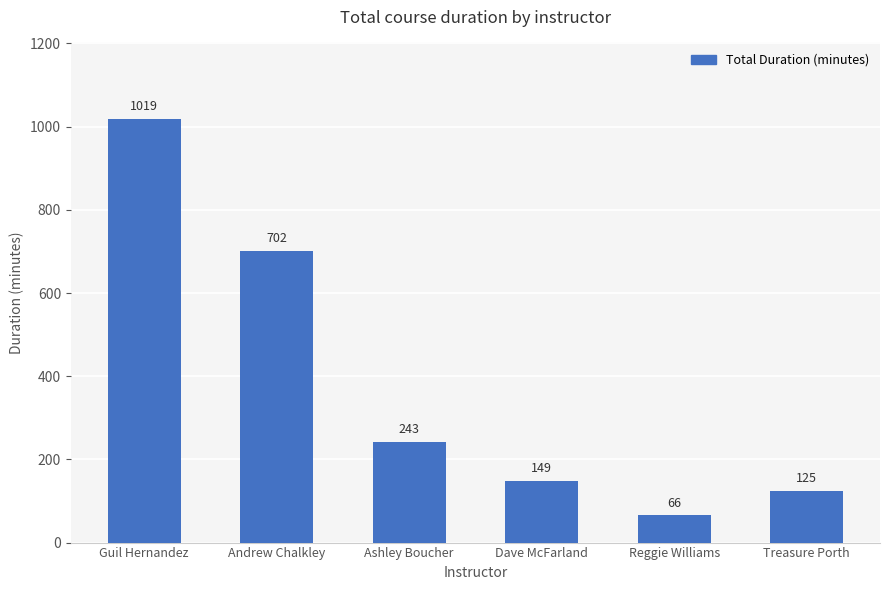

What is the label of the 2nd bar from the right?

Reggie Williams